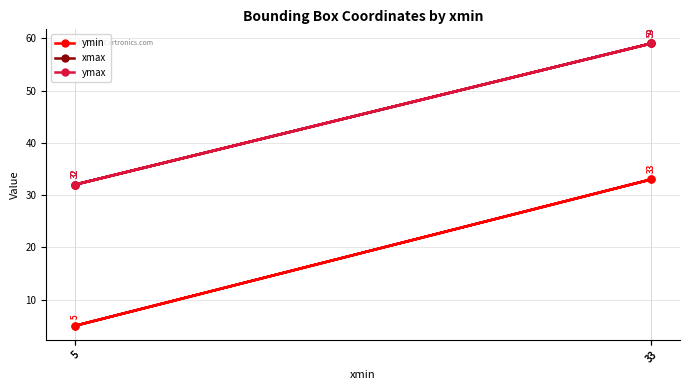

At which category is the sum across all series the highest?

33